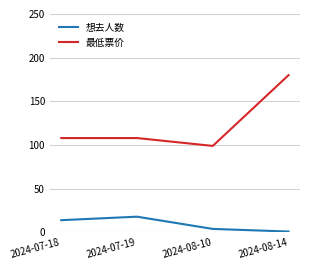

Rank the series at 2024-07-18 from lowest to highest value.

想去人数, 最低票价